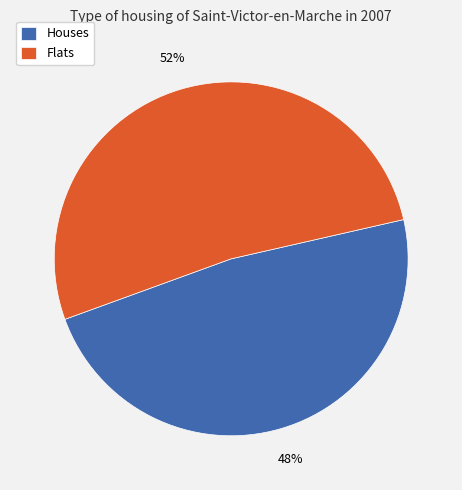

What is the ratio of the value at Houses to the value at Flats?

0.9